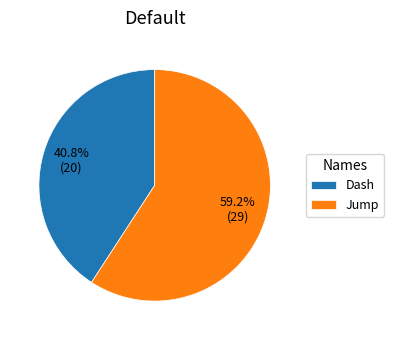

Which slice is the smallest?

Dash